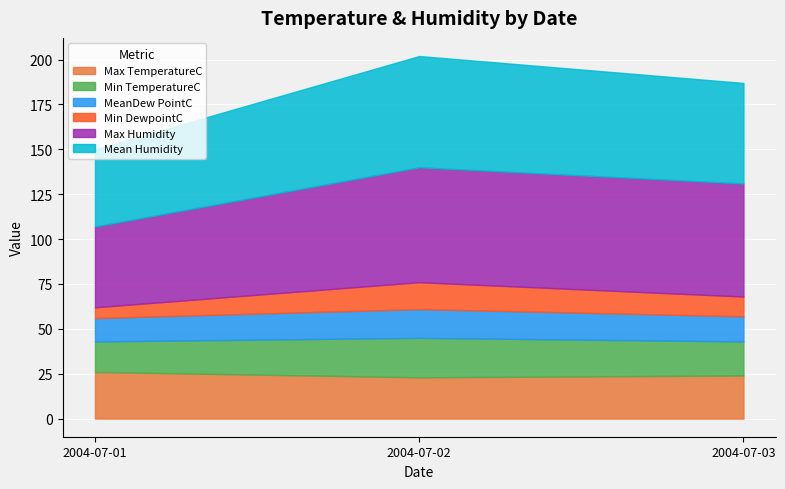

What is the value of the MeanDew PointC point at the 2nd from the left?

16